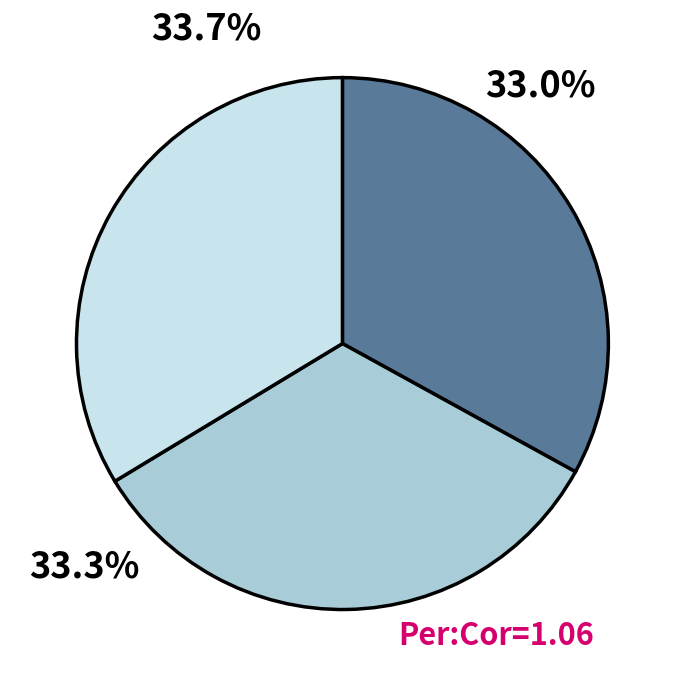

Does any single category account for the majority?

No